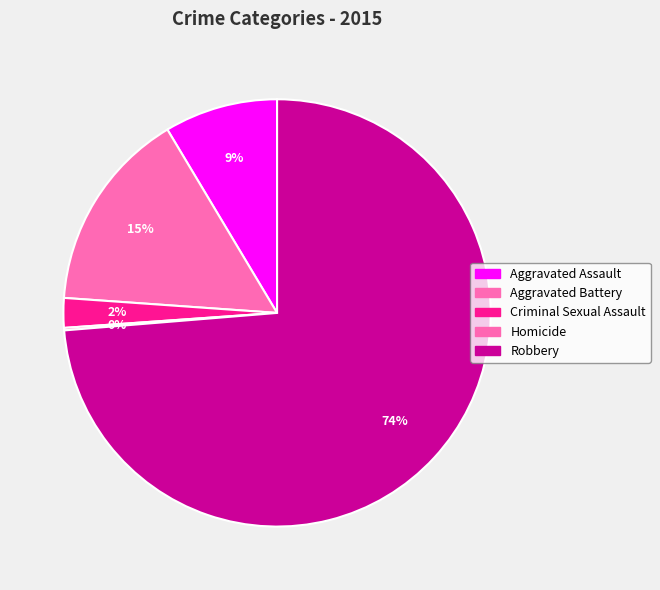

What percentage is the Robbery slice, to the nearest percent?

74%